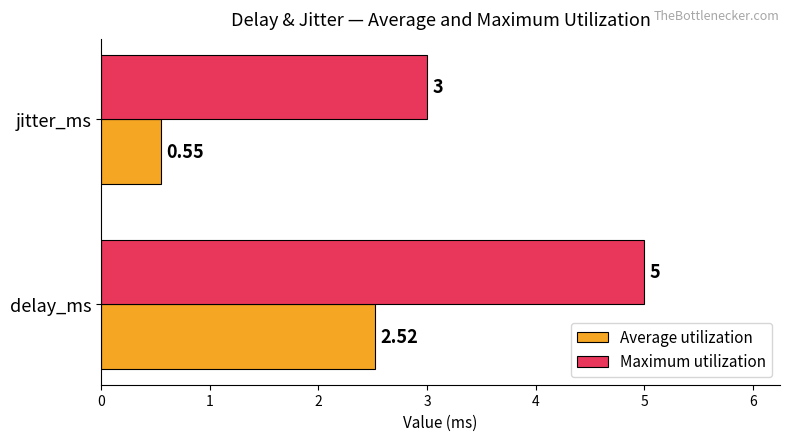

What is the difference between the Average utilization values at delay_ms and jitter_ms?

2.0